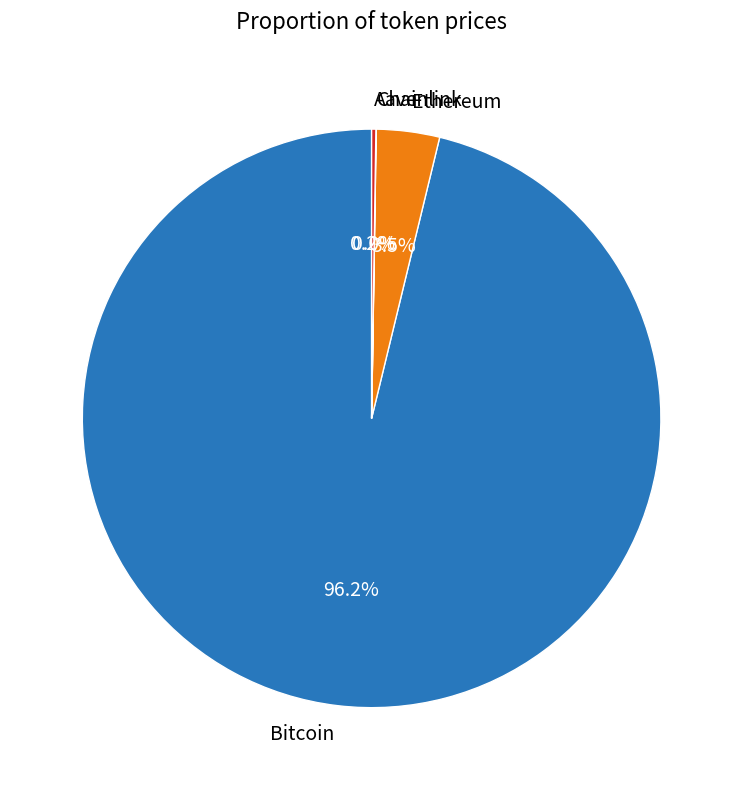

Is there a majority slice in this chart?

Yes